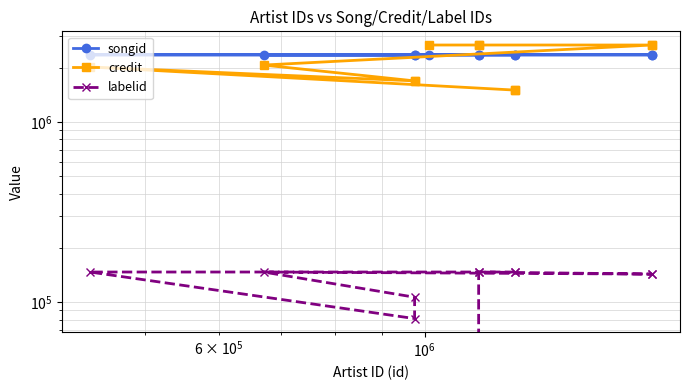

Is this an area chart (filled region under the line)?

No